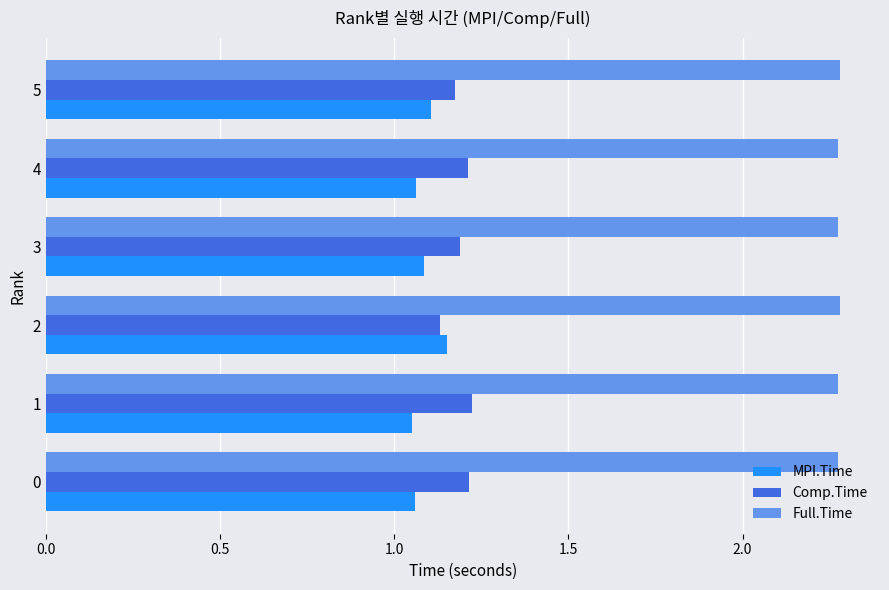

True or false: MPI.Time has a value of 0.3 at 1.

False